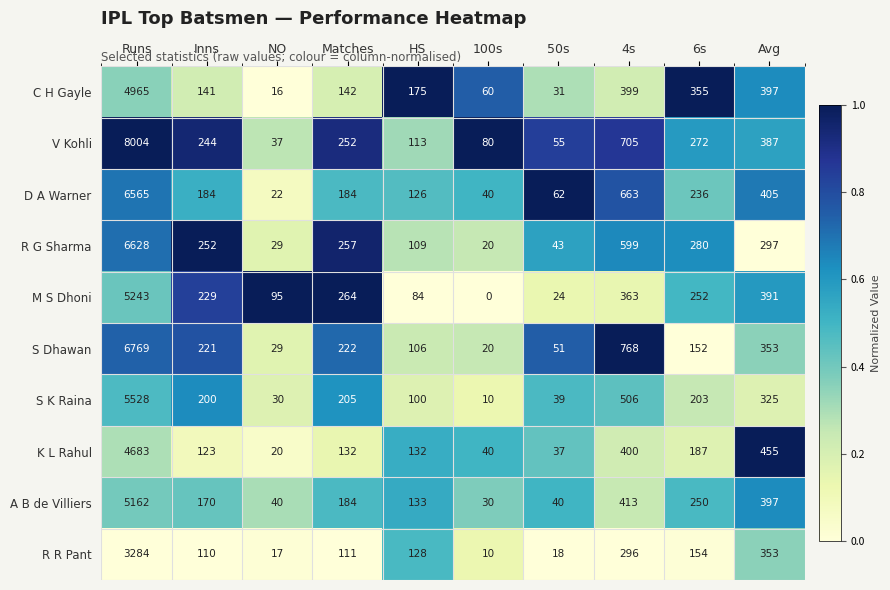

Which series has the largest total across all categories?

V Kohli